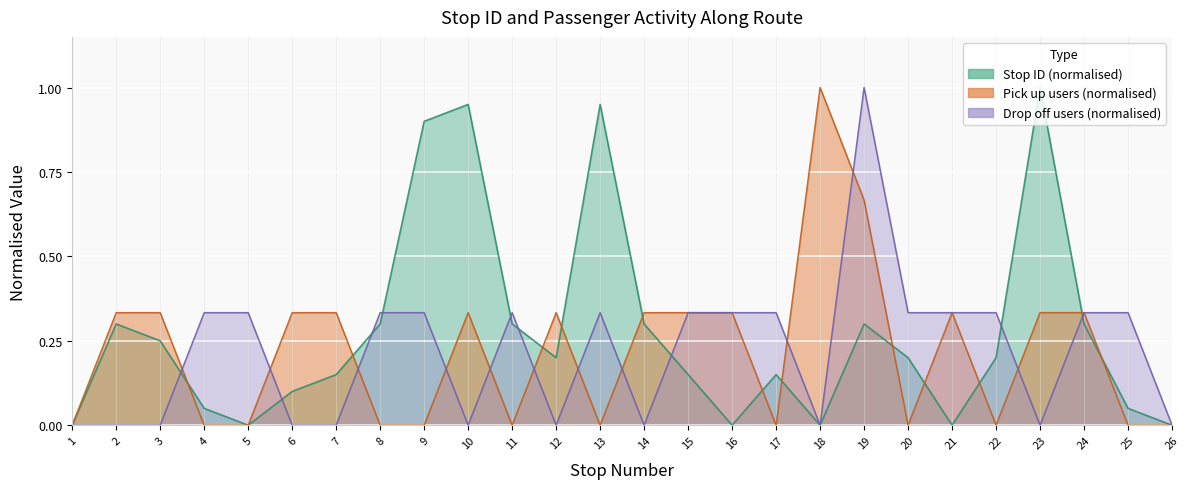

Which category has the highest value in the drop off users series?

19